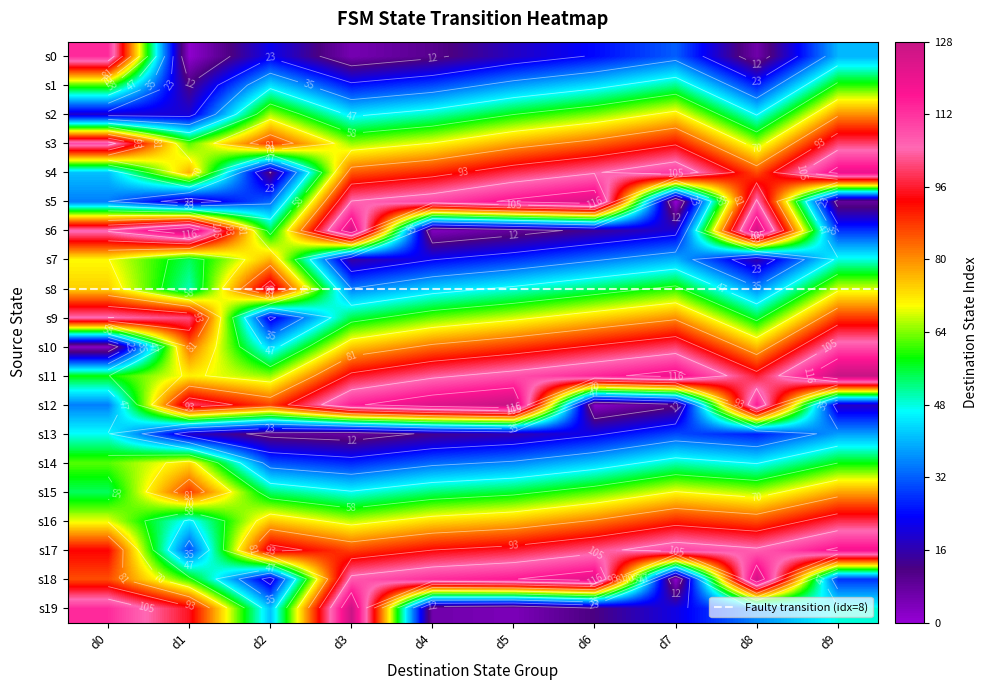

What is the average value of the 0 series?

68